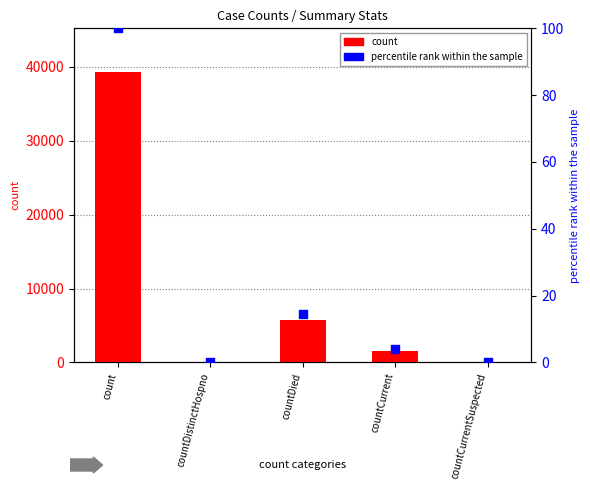

At which category is the sum across all series the highest?

count